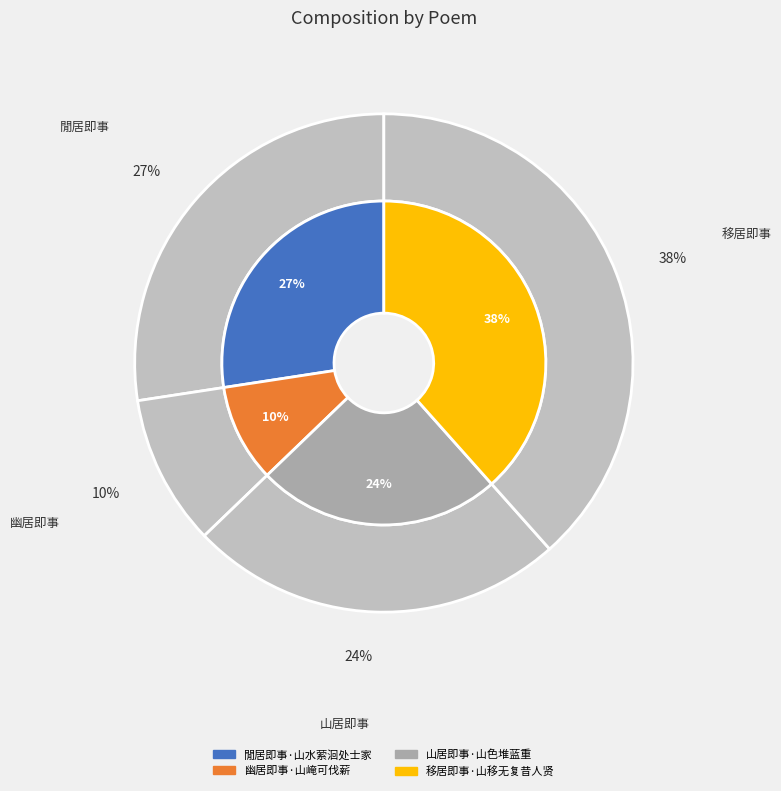

Count the number of slices in the pie.

4